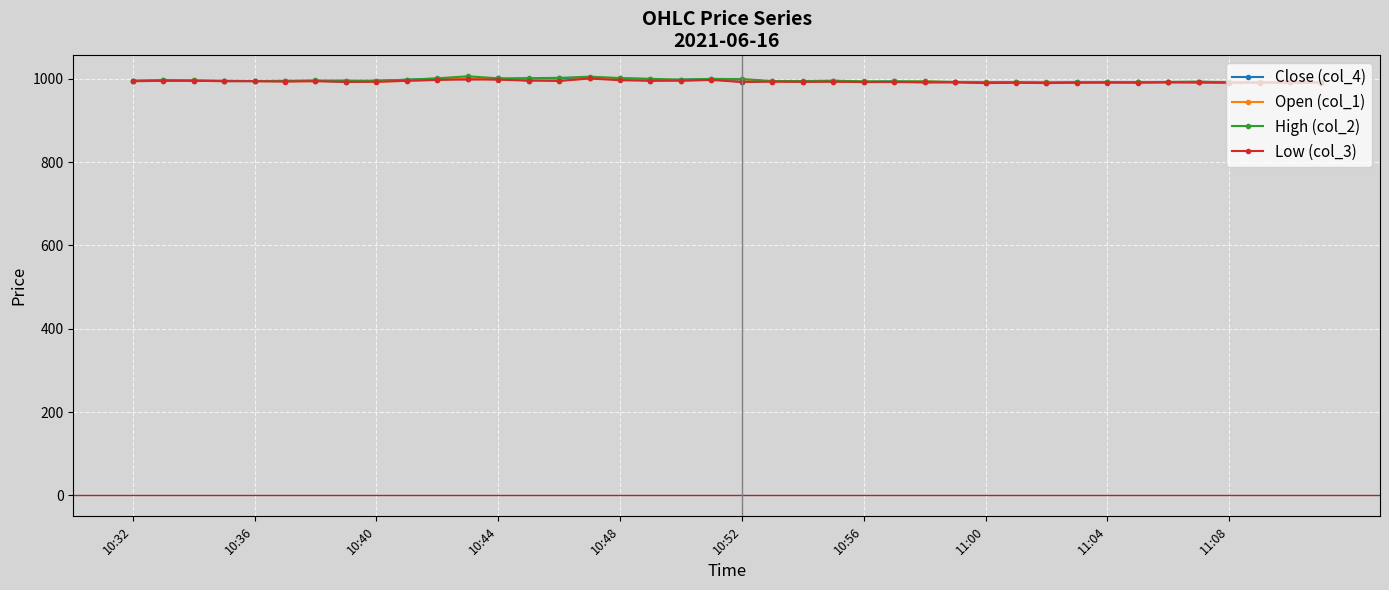

How many lines are shown in the chart?

4